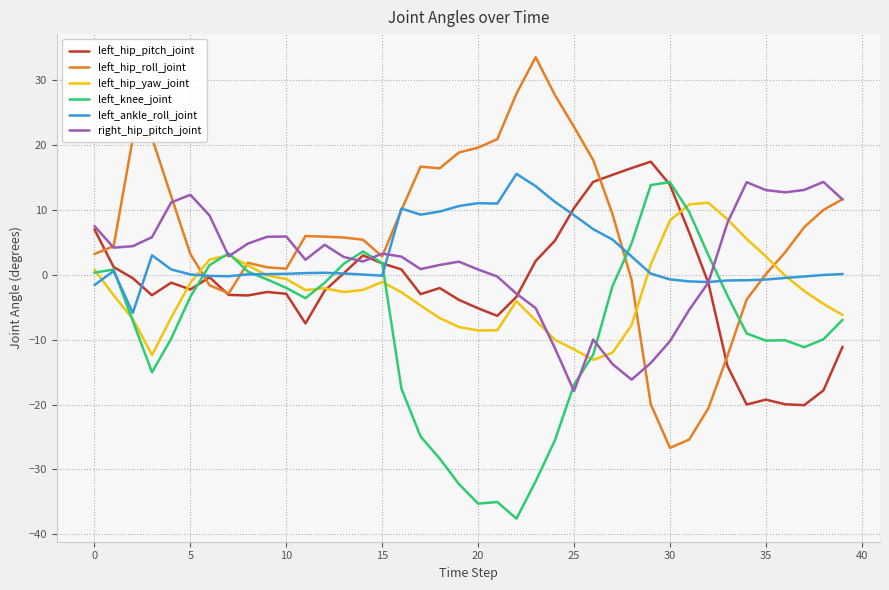

At how many categories does at least one series exceed 32?

1